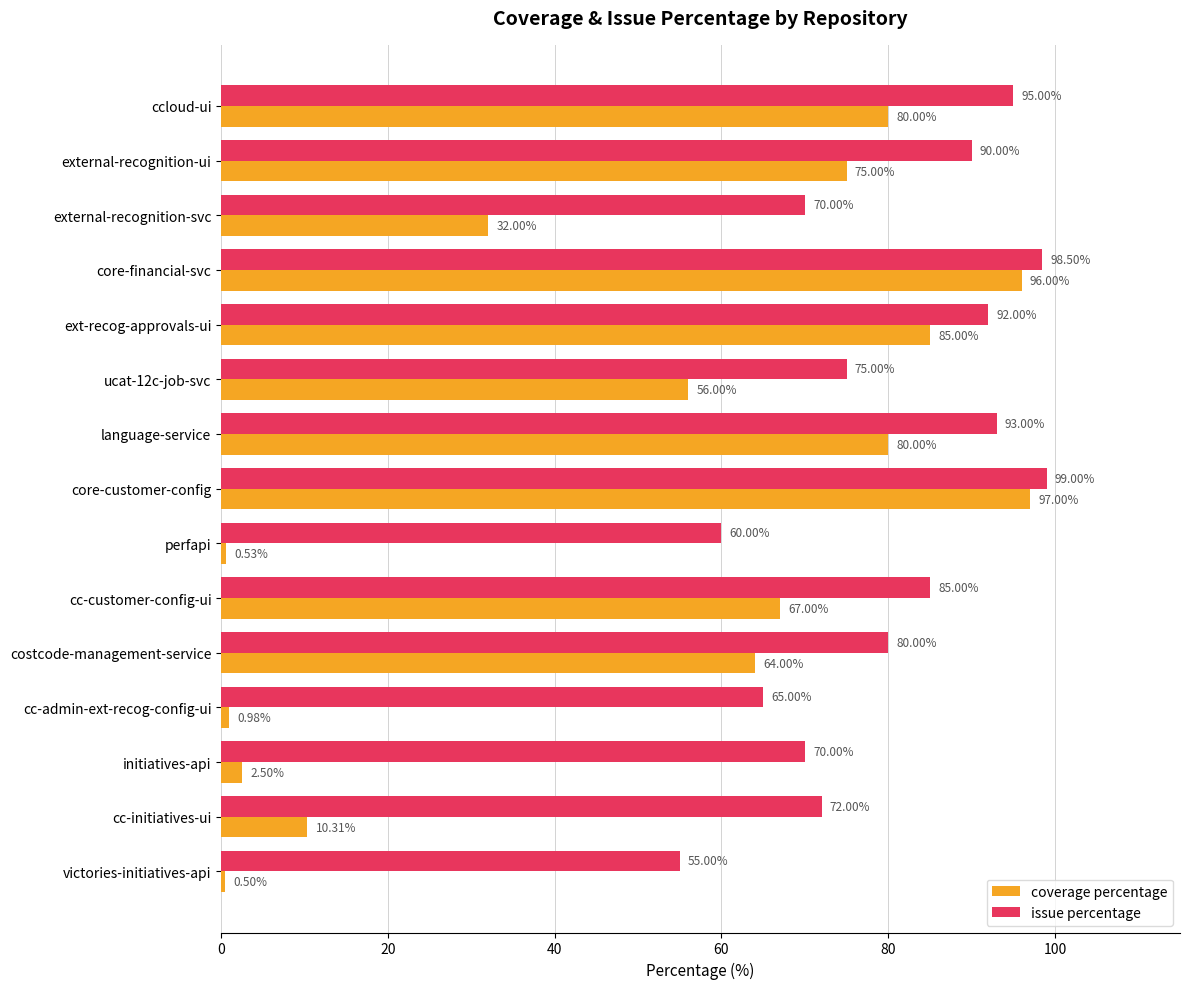

What is the spread (max minus min) of values at ucat-12c-job-svc?

19.0